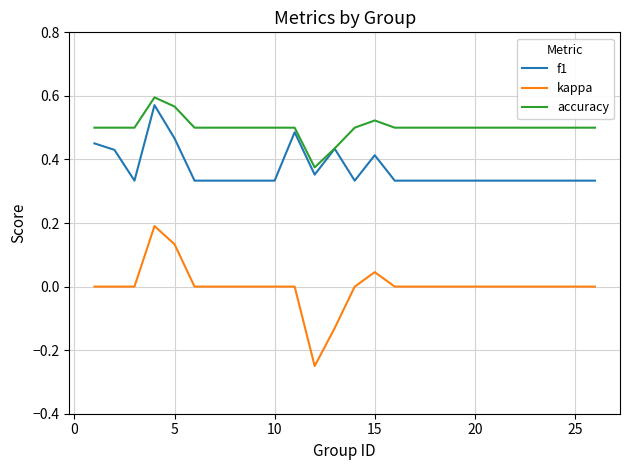

Rank the series by their maximum value, from lowest to highest.

kappa, f1, accuracy